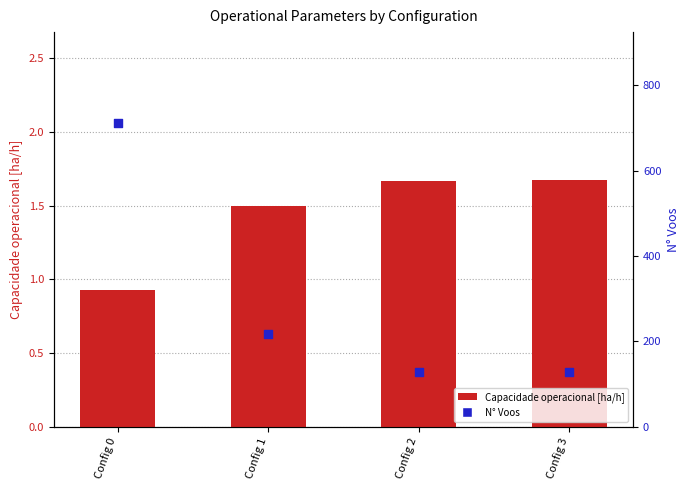

At which category is the sum across all series the highest?

Config 0